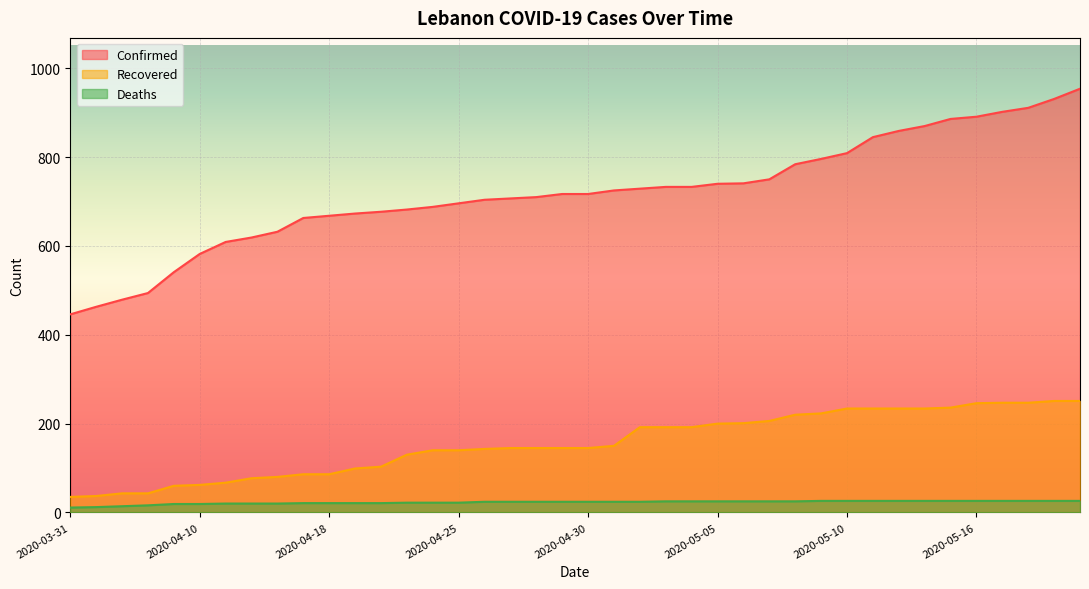

True or false: Confirmed and Deaths cross at least once.

False